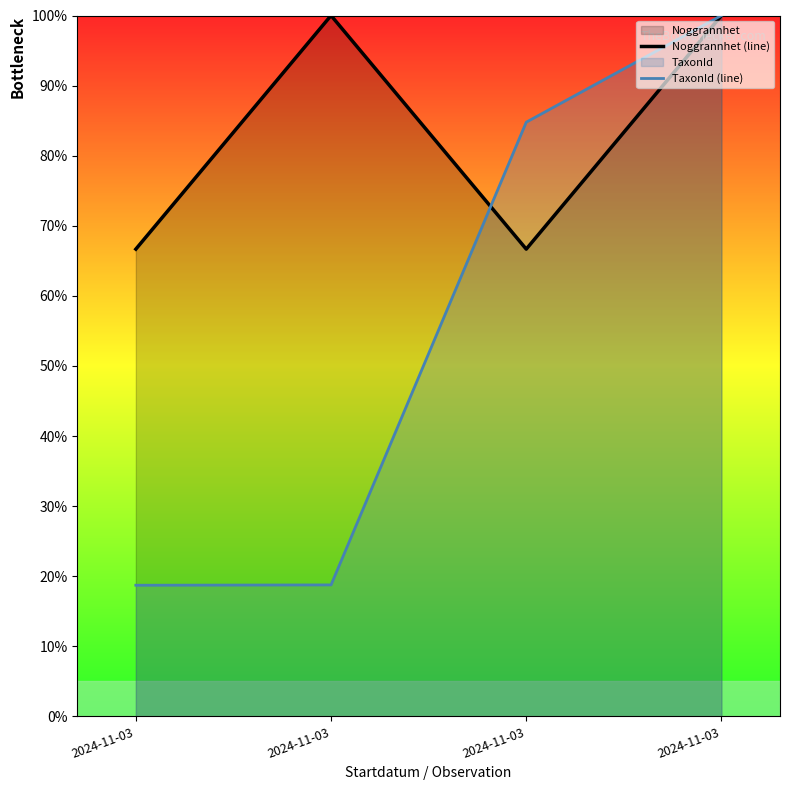

Reading left to right, transcribe all the data shown in this chart.

Noggrannhet (line): 2024-11-03=66.7	2024-11-03=100.0	2024-11-03=66.7	2024-11-03=100.0
TaxonId (line): 2024-11-03=18.7	2024-11-03=18.8	2024-11-03=84.8	2024-11-03=100.0